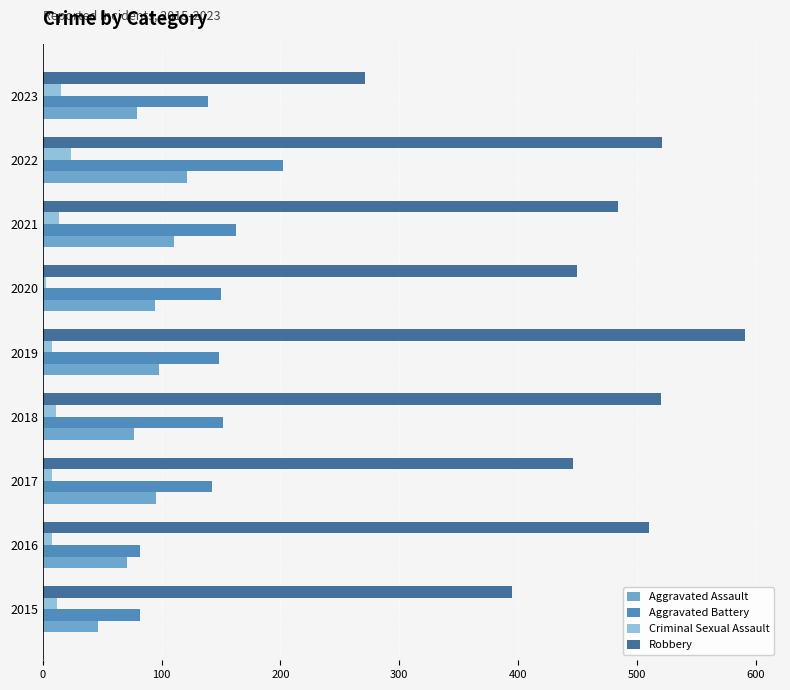

Which series has the widest spread of values?

Robbery